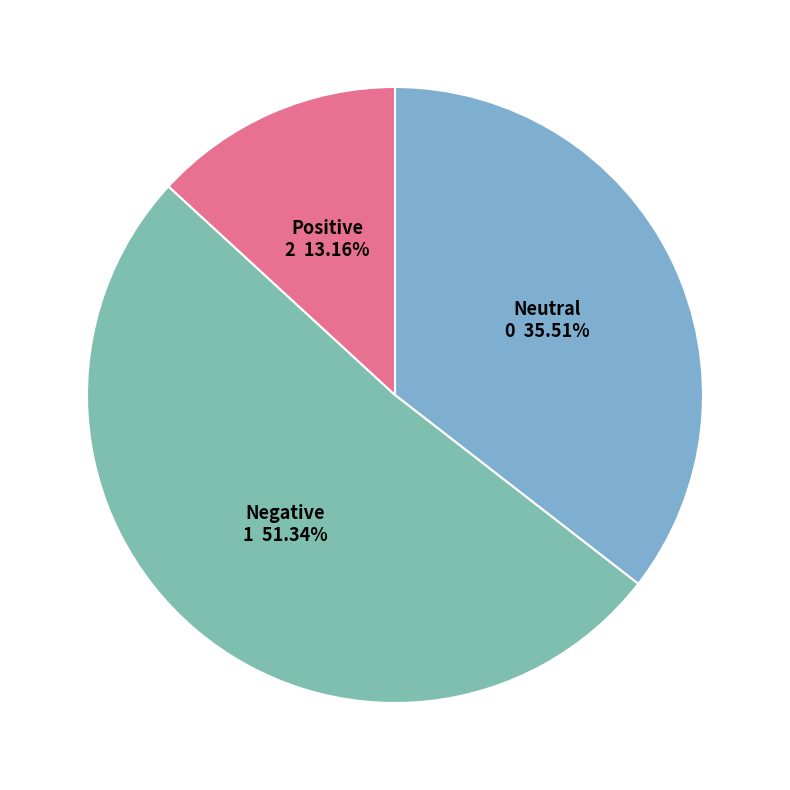

How many slices are in this pie chart?

3